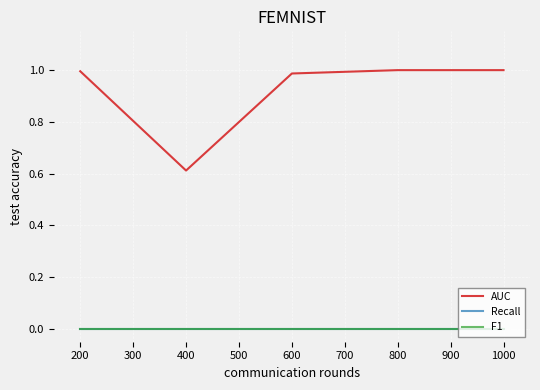

Which series has the widest spread of values?

AUC